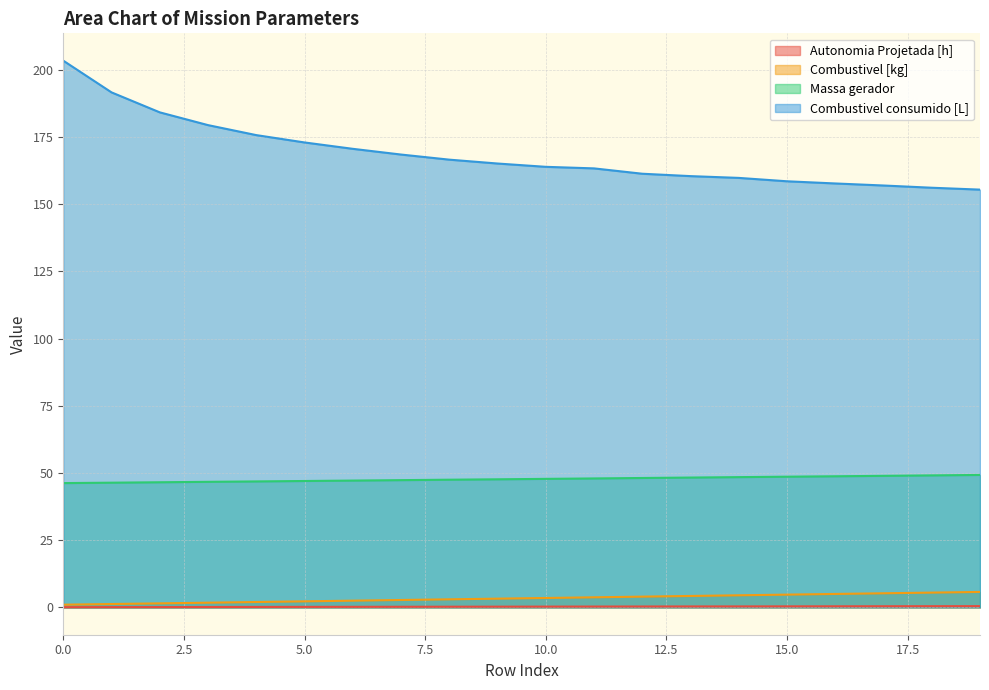

What is the sum of the Combustivel consumido [L] values at 15 and 1?

350.2